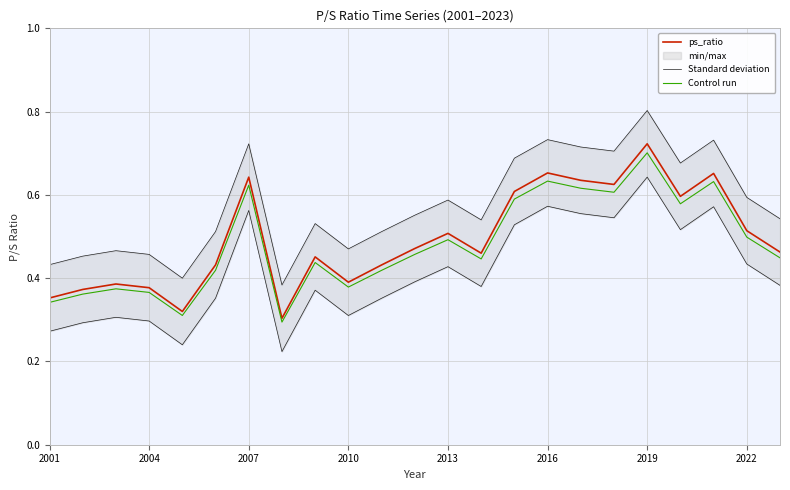

Reading right to left, transcribe all the data shown in this chart.

ps_ratio: 0.5	0.5	0.7	0.6	0.7	0.6	0.6	0.7	0.6	0.5	0.5	0.5	0.4	0.4	0.5	0.3	0.6	0.4	0.3	0.4	0.4	0.4	0.4
Standard deviation: 0.5	0.6	0.7	0.7	0.8	0.7	0.7	0.7	0.7	0.5	0.6	0.6	0.5	0.5	0.5	0.4	0.7	0.5	0.4	0.5	0.5	0.5	0.4
Control run: 0.4	0.5	0.6	0.6	0.7	0.6	0.6	0.6	0.6	0.4	0.5	0.5	0.4	0.4	0.4	0.3	0.6	0.4	0.3	0.4	0.4	0.4	0.3